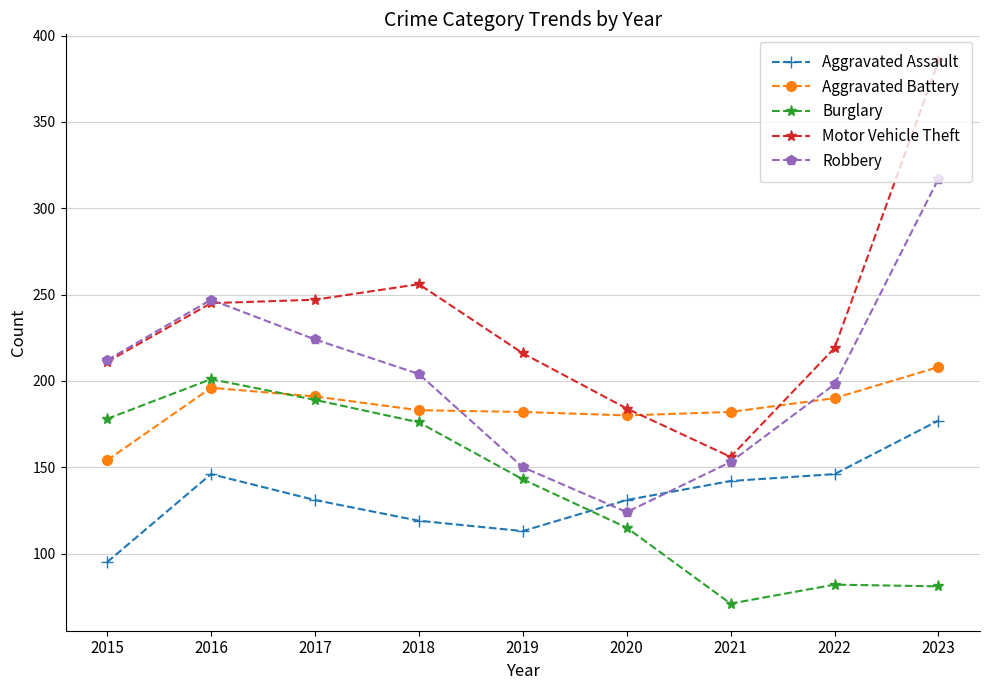

Which series has the largest total across all categories?

Motor Vehicle Theft